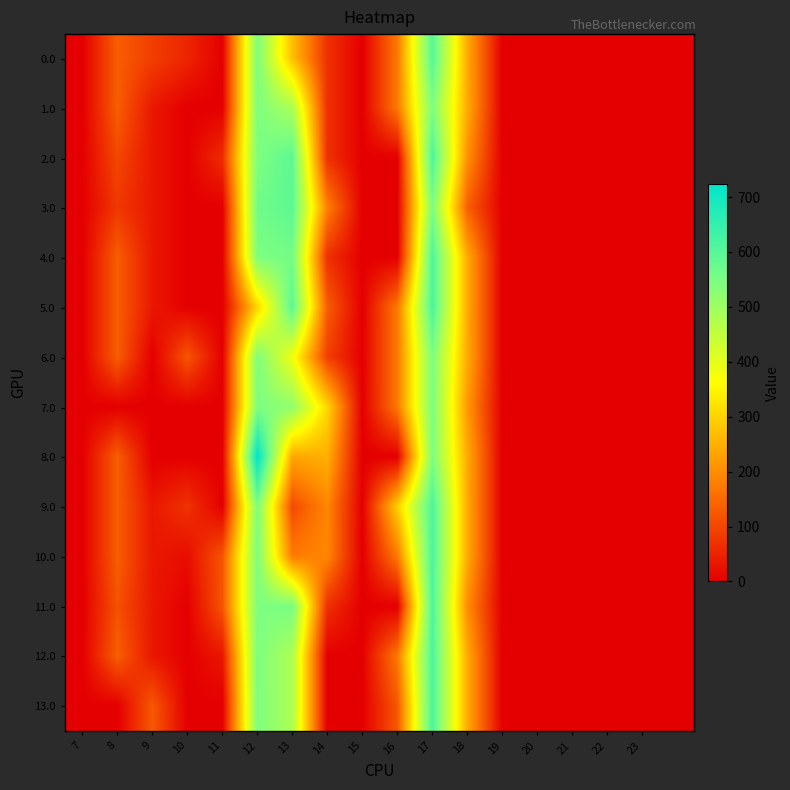

At which category is the sum across all series the highest?

17